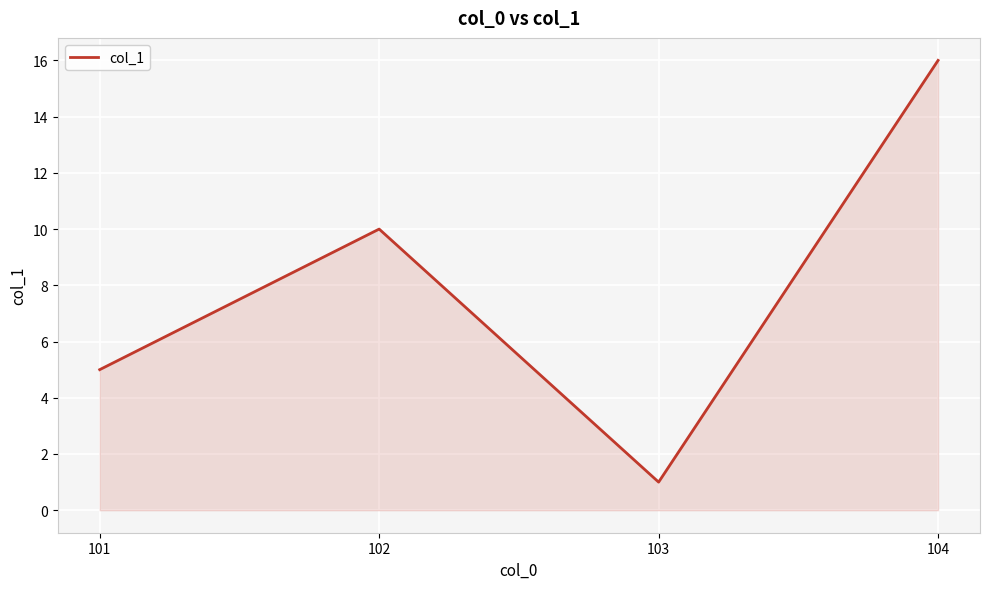

What is the average value?

8